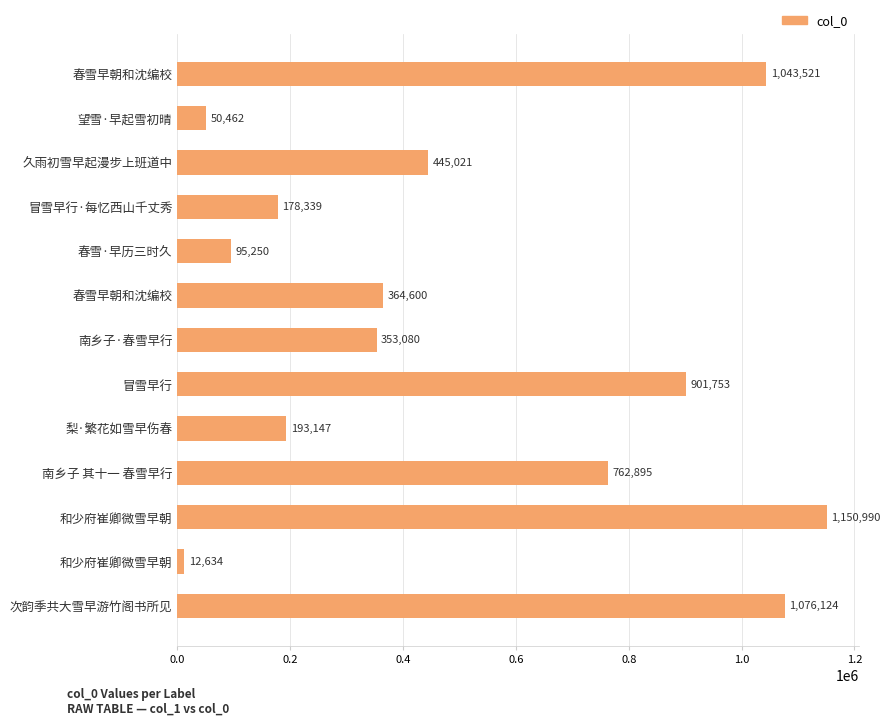

Where is the data nearest to the value 581812?

久雨初雪早起漫步上班道中